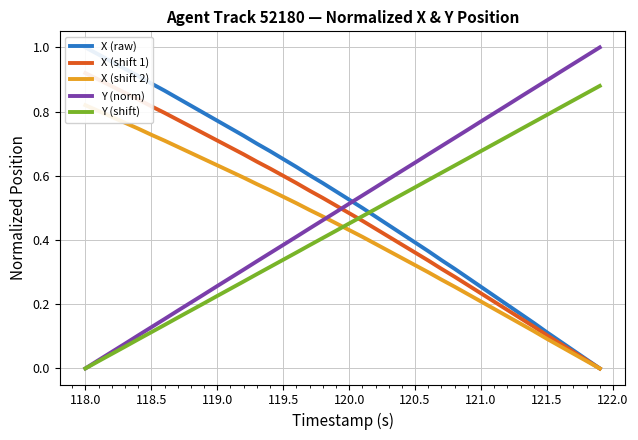

At how many categories does at least one series exceed 0?

40